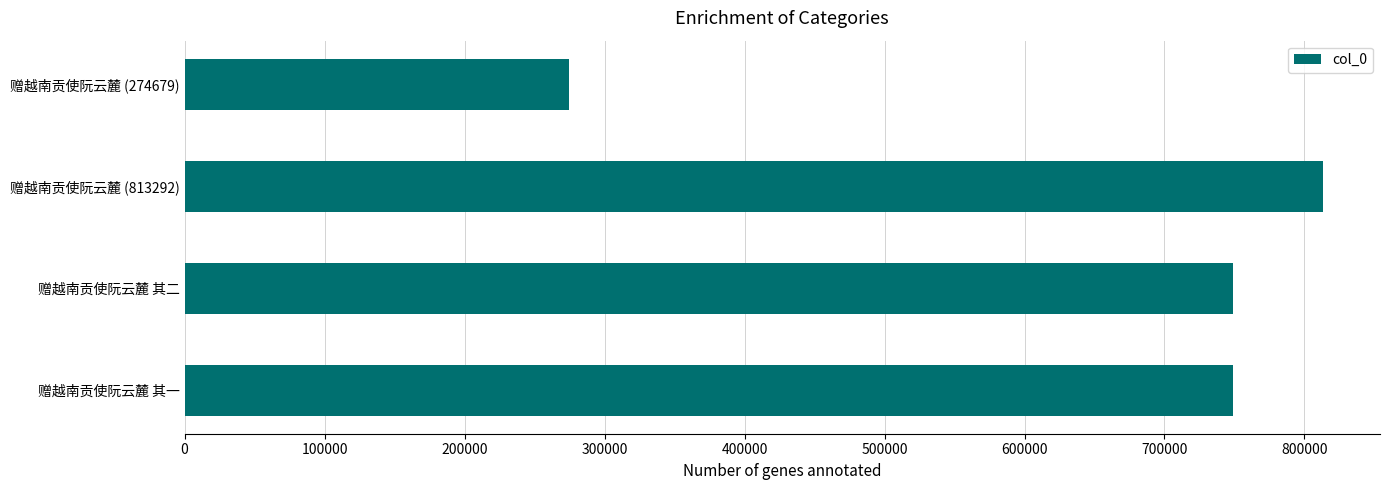

How many bars are there in total?

4